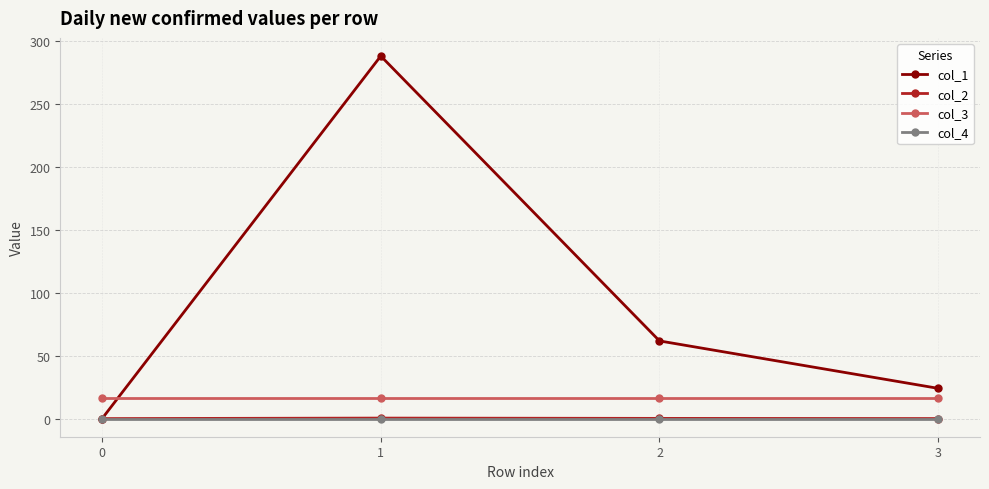

Between 0 and 3, which series saw the biggest shift?

col_1